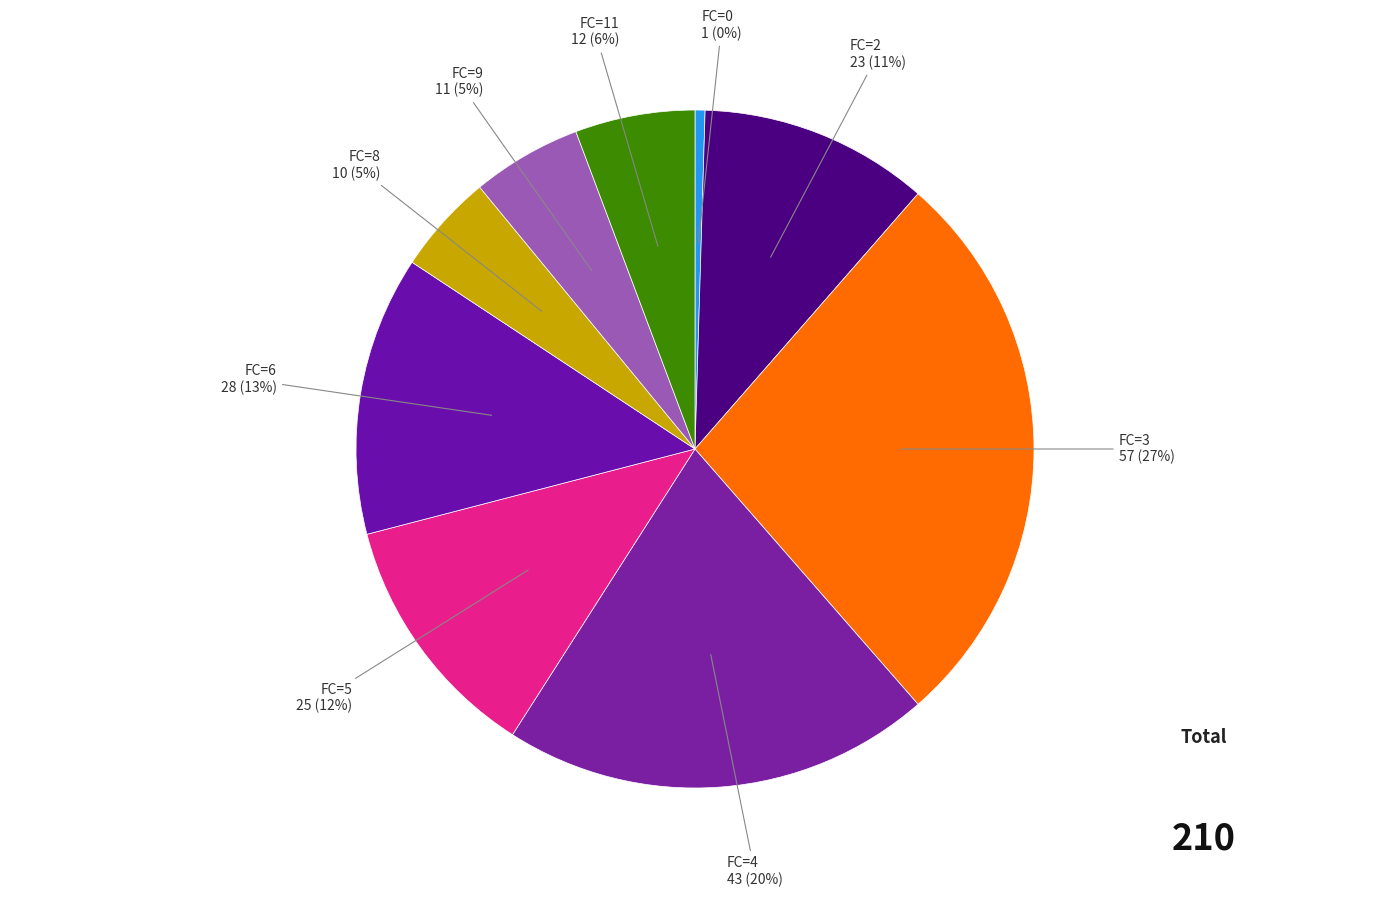

How many segments does this pie chart have?

9